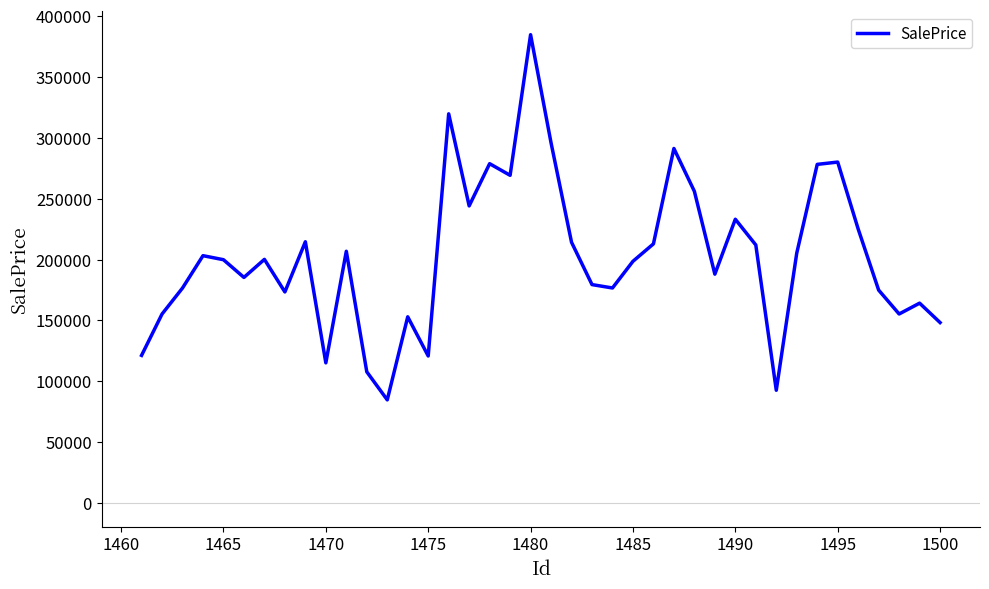

How many lines are shown in the chart?

1